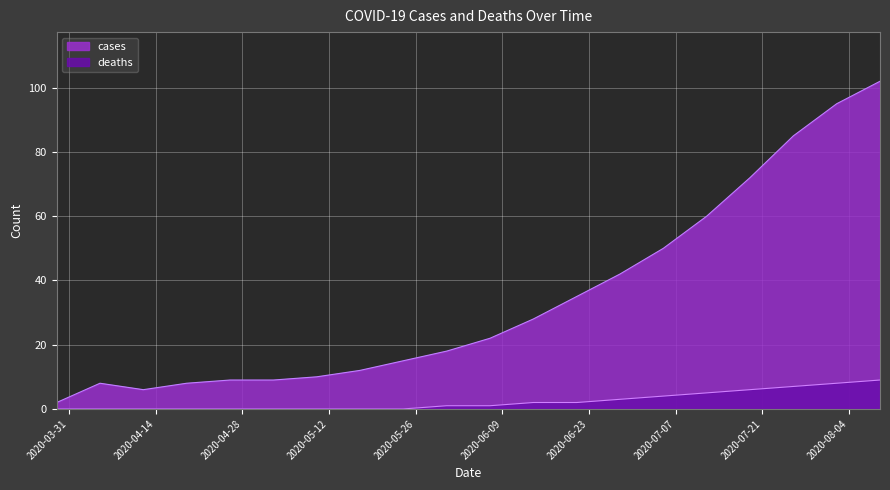

Which label corresponds to the smallest value in the chart?

2020-03-29